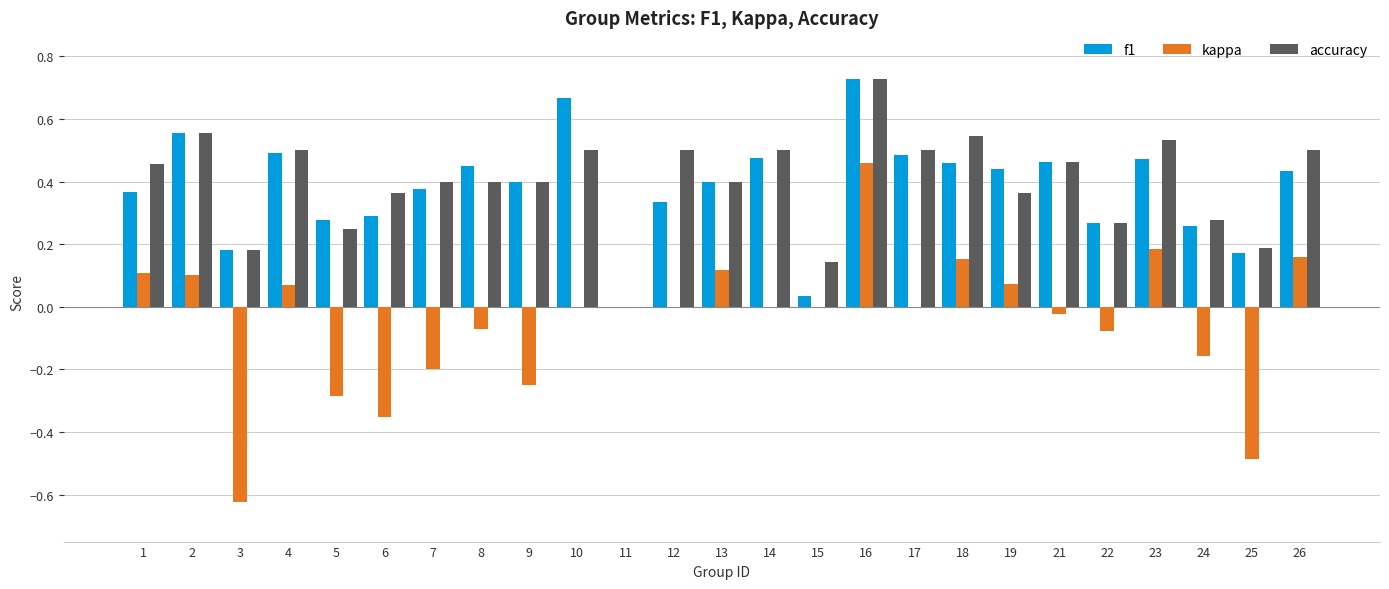

At which category is the sum across all series the highest?

16